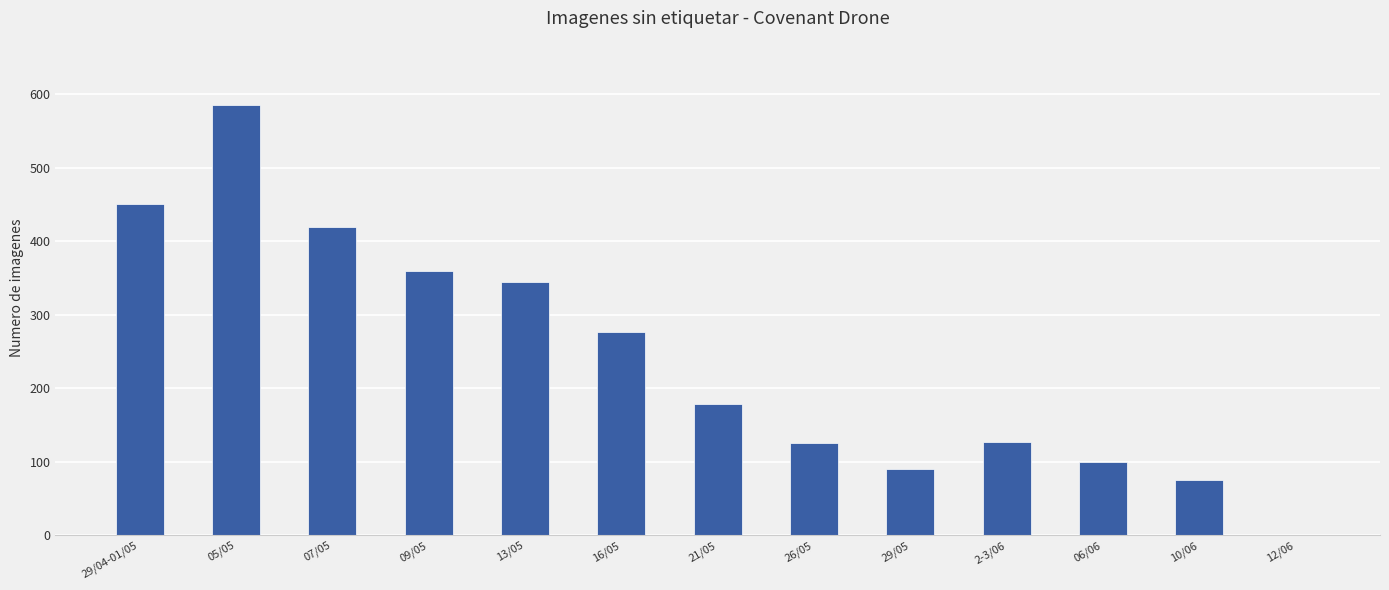

Where is the data nearest to the value 292?

16/05